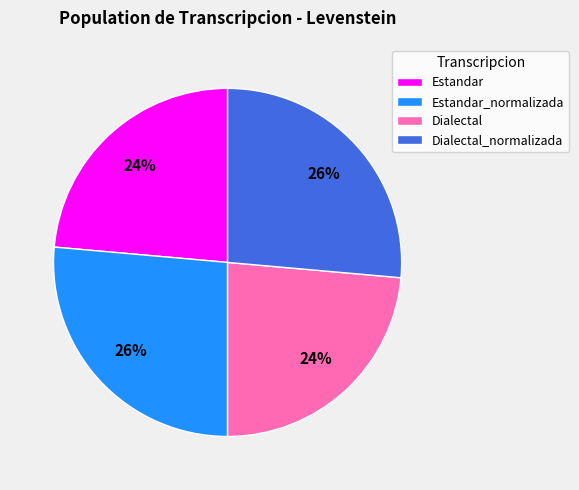

How many slices are in this pie chart?

4